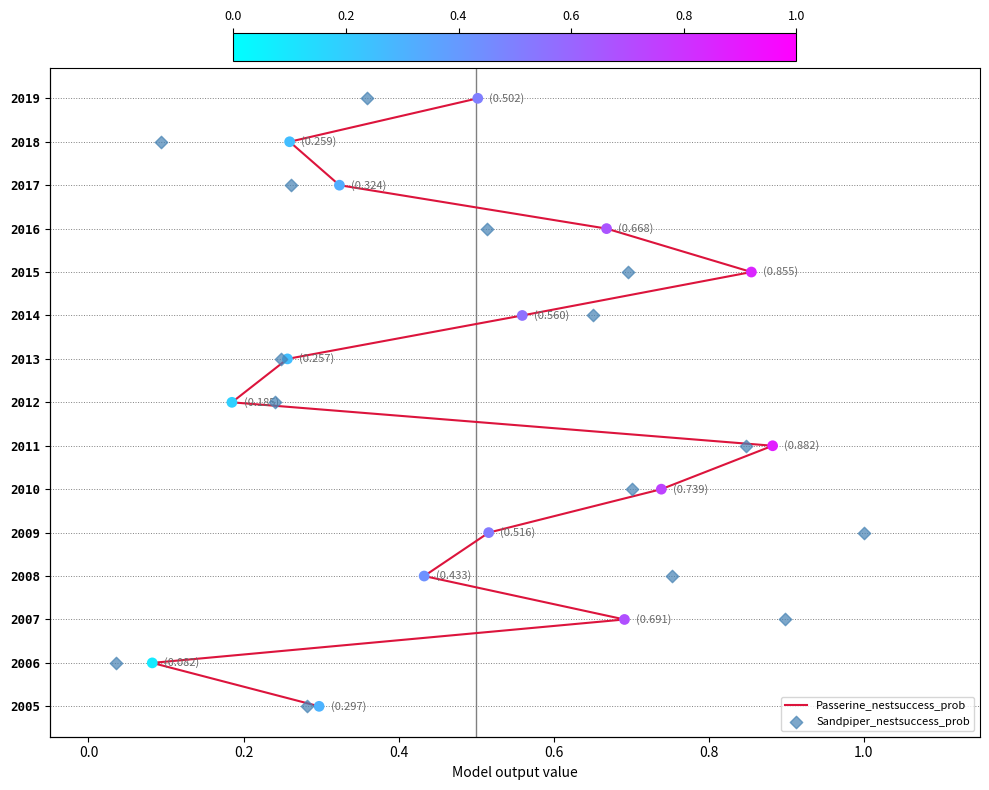

What are all the series names shown in the legend?

Passerine_nestsuccess_prob, Sandpiper_nestsuccess_prob